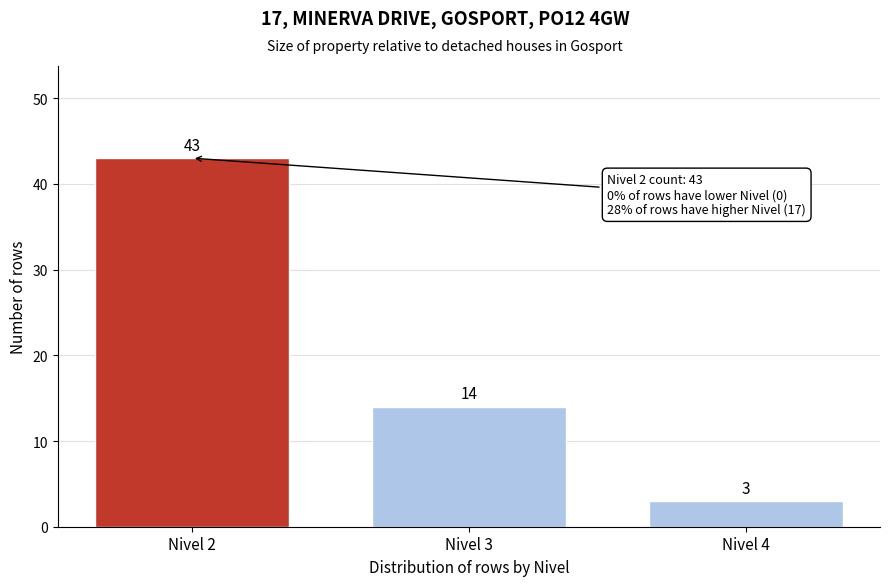

Reading left to right, list all the values displayed in this chart.

Nivel 2=43	Nivel 3=14	Nivel 4=3